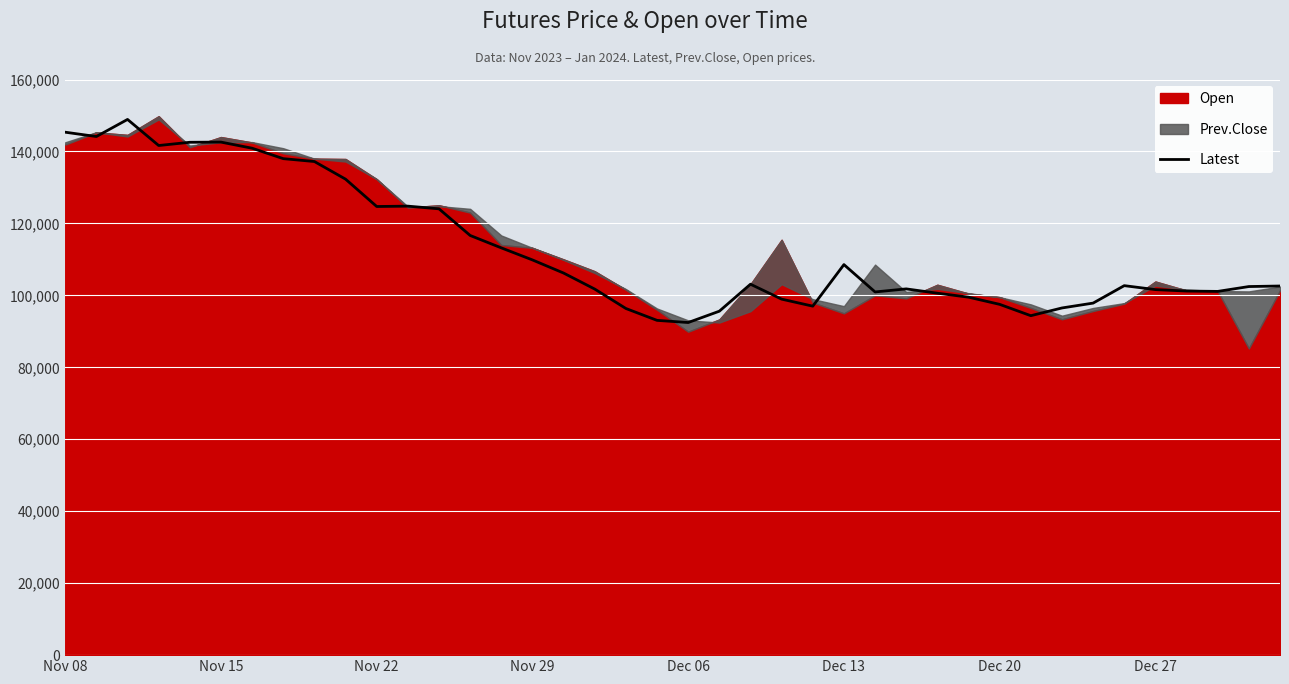

The value of Latest at Nov 15 is 142600. True or false?

True